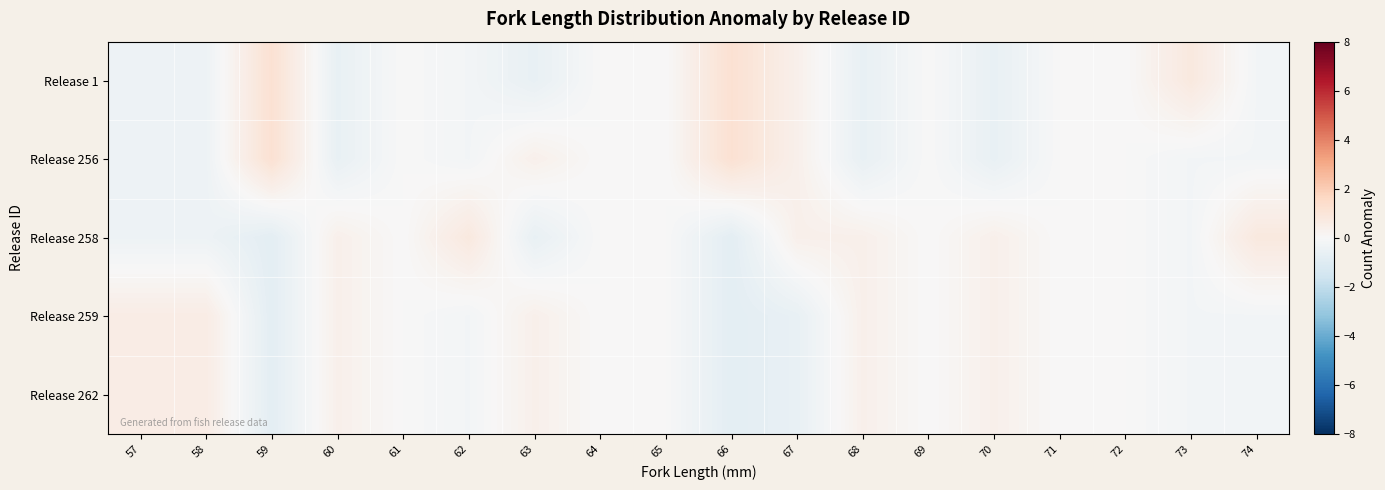

Which series has the largest total across all categories?

Release 1